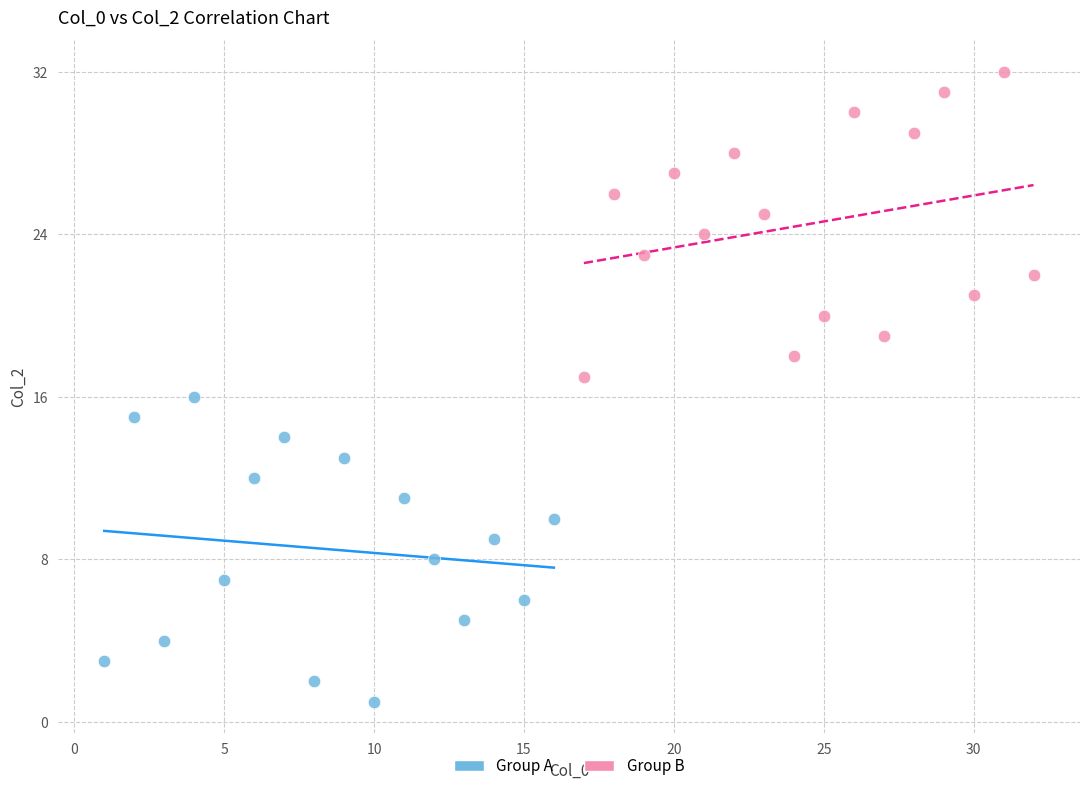

Which series contains the lowest Y value?

Group A